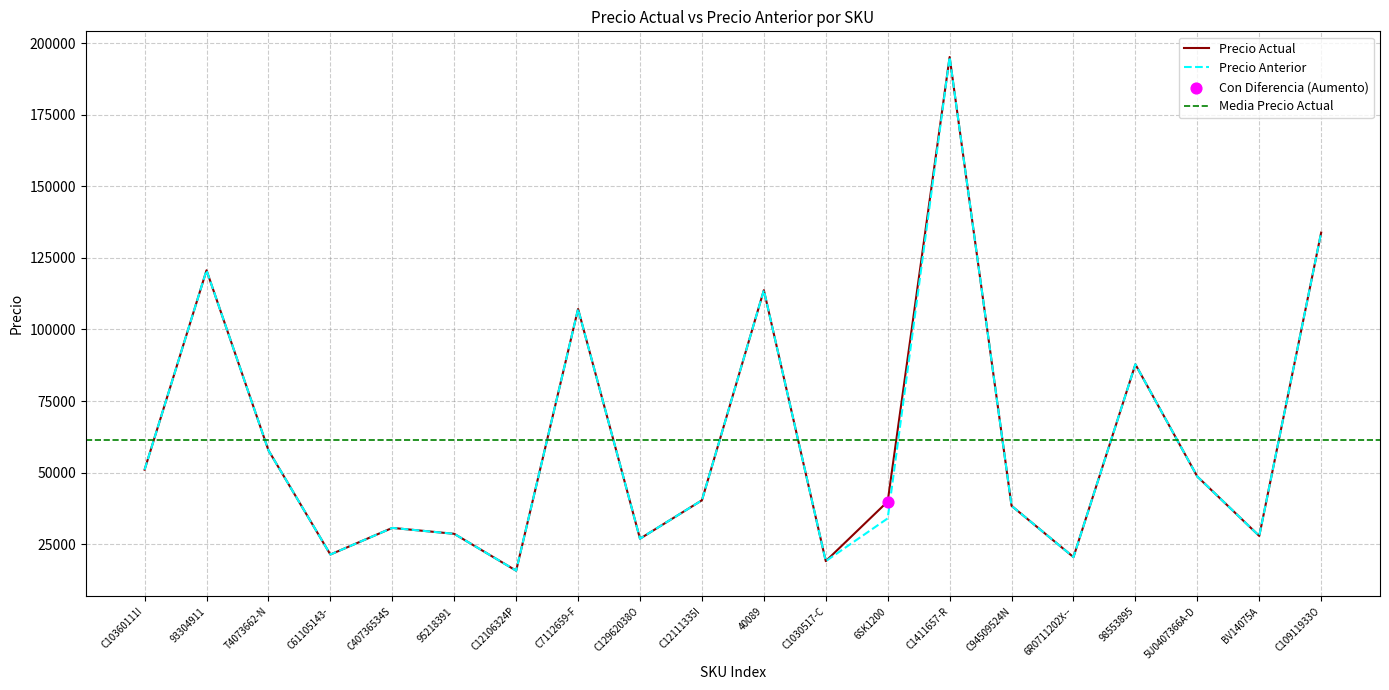

What is the maximum value for Precio Anterior?

195182.2